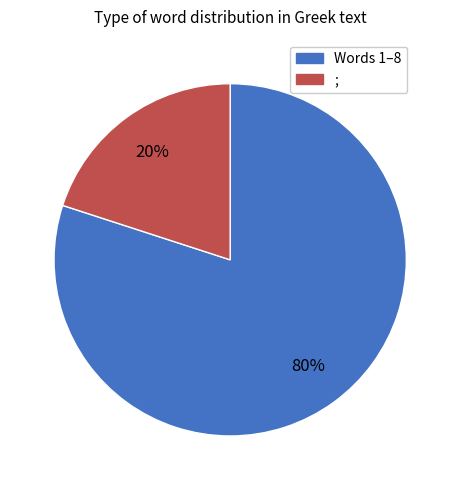

Is there a majority slice in this chart?

Yes